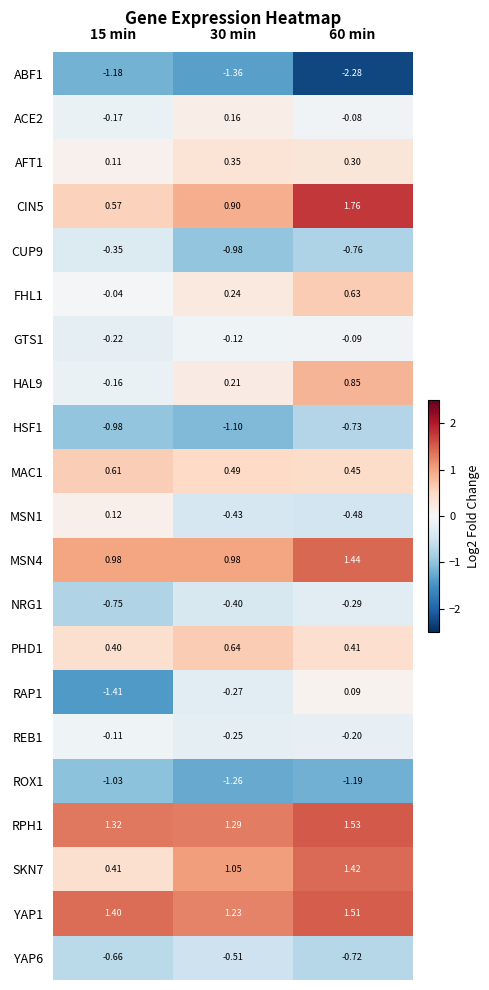

At which category does the chart reach its minimum across all series?

60 min